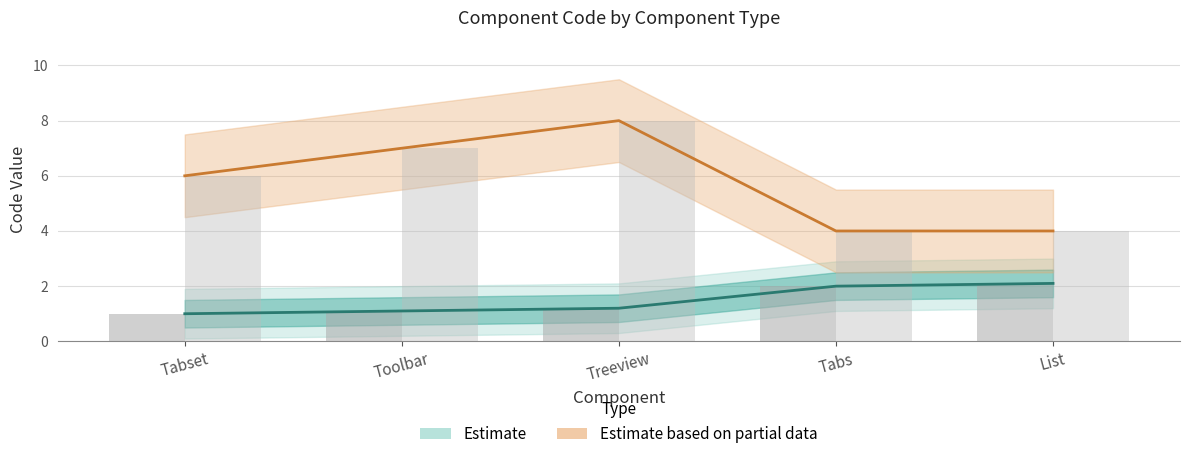

What is the minimum value shown in the chart?

1.0